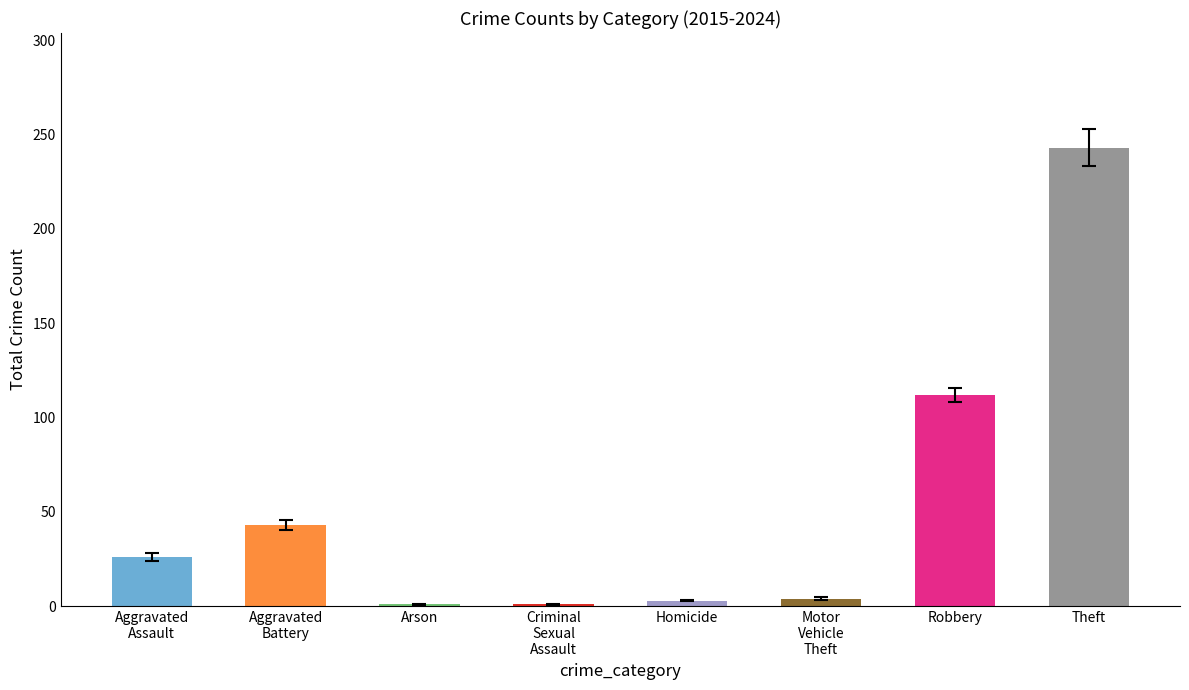

What is the average value?

54